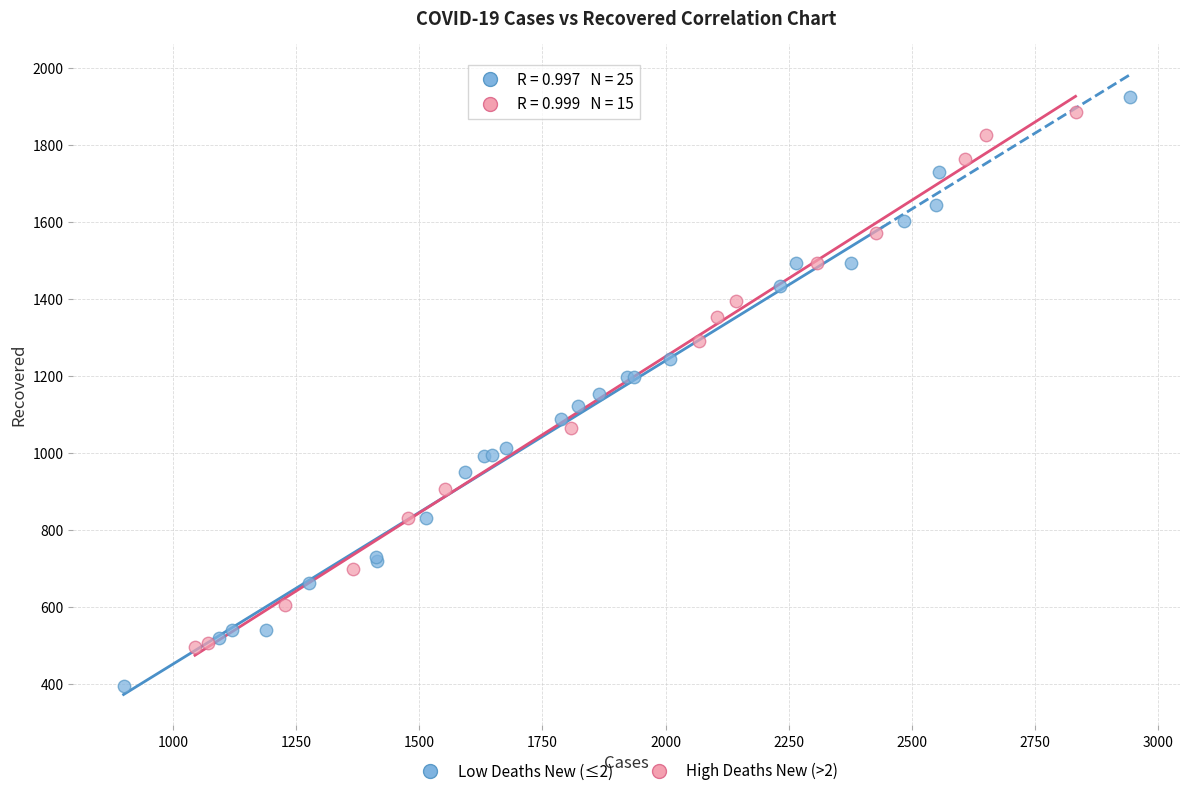

Which series reaches the minimum Y coordinate?

Low Deaths New (≤2)